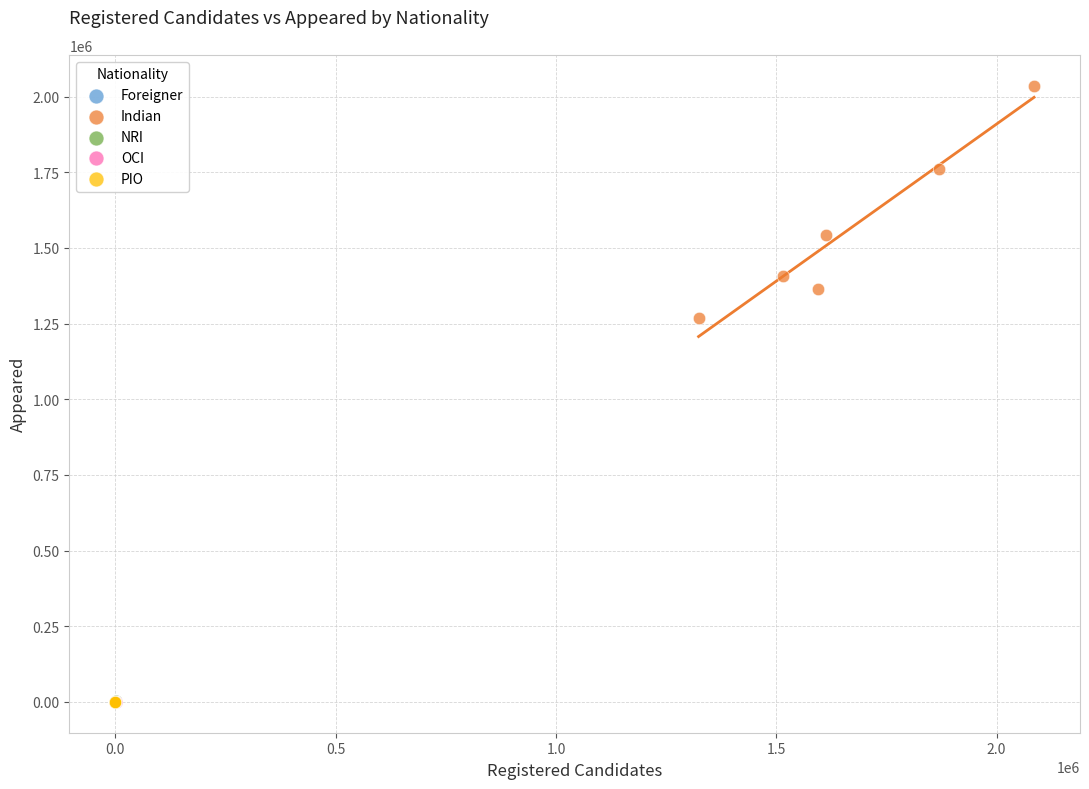

Which series reaches the maximum Y coordinate?

Indian